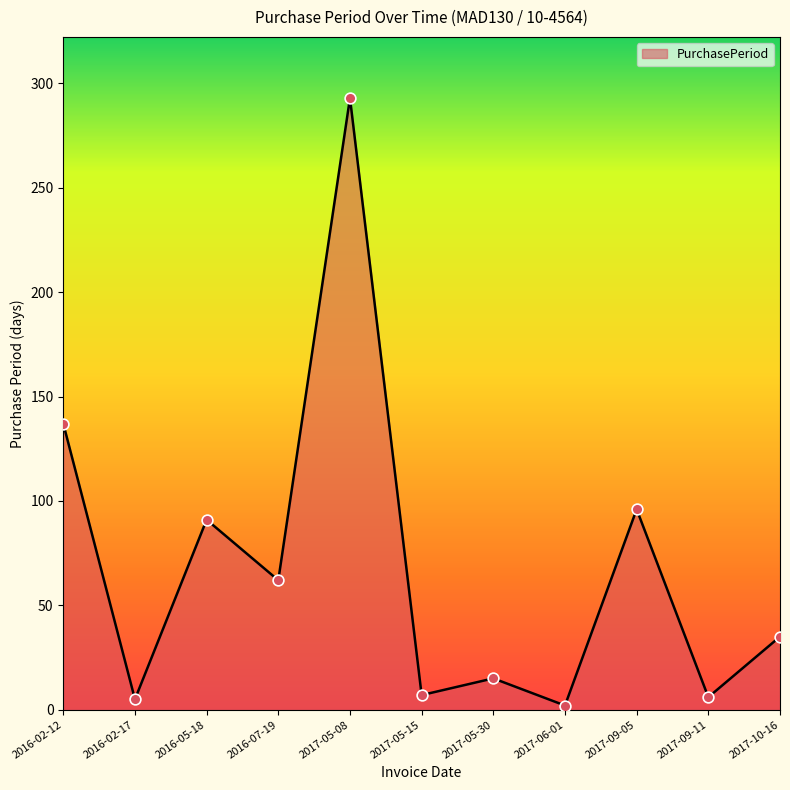

What is the ratio of the value at 2016-02-12 to the value at 2016-05-18?

1.5